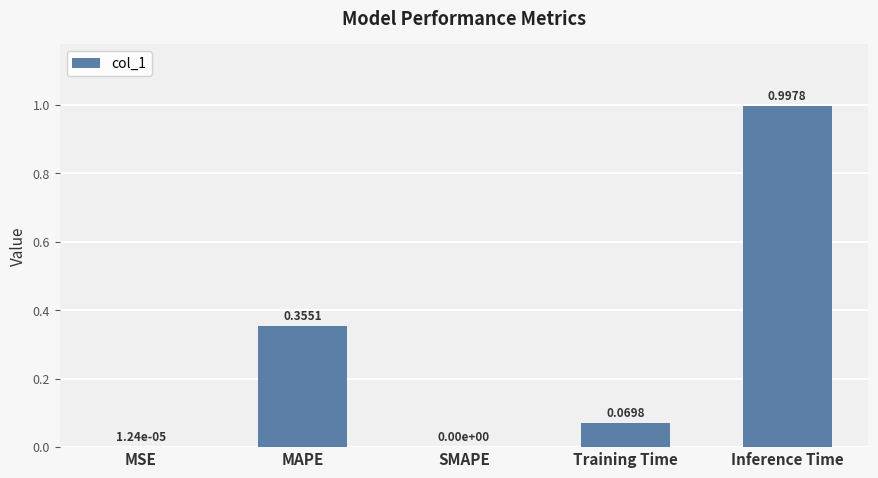

What is the sum of all values?

1.4